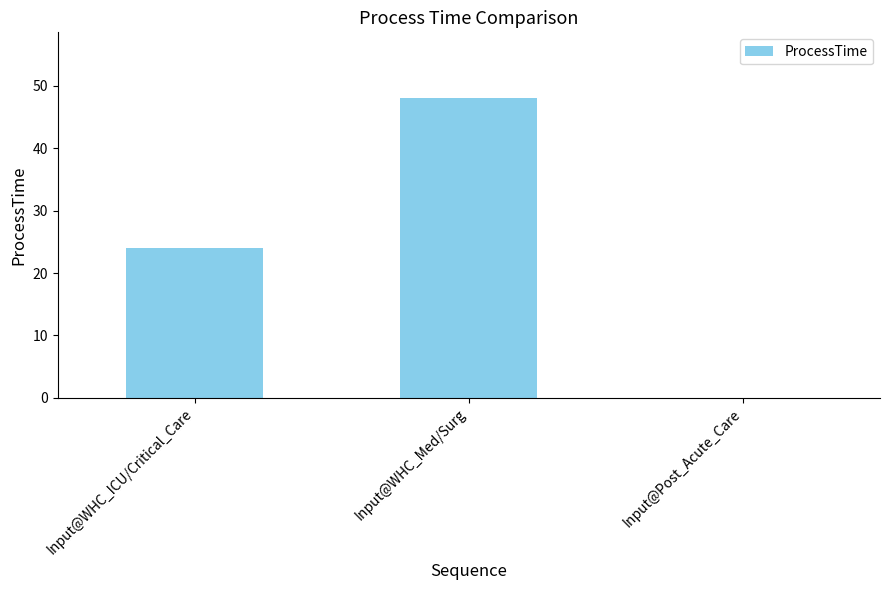

Which has a higher value, Input@WHC_ICU/Critical_Care or Input@WHC_Med/Surg?

Input@WHC_Med/Surg